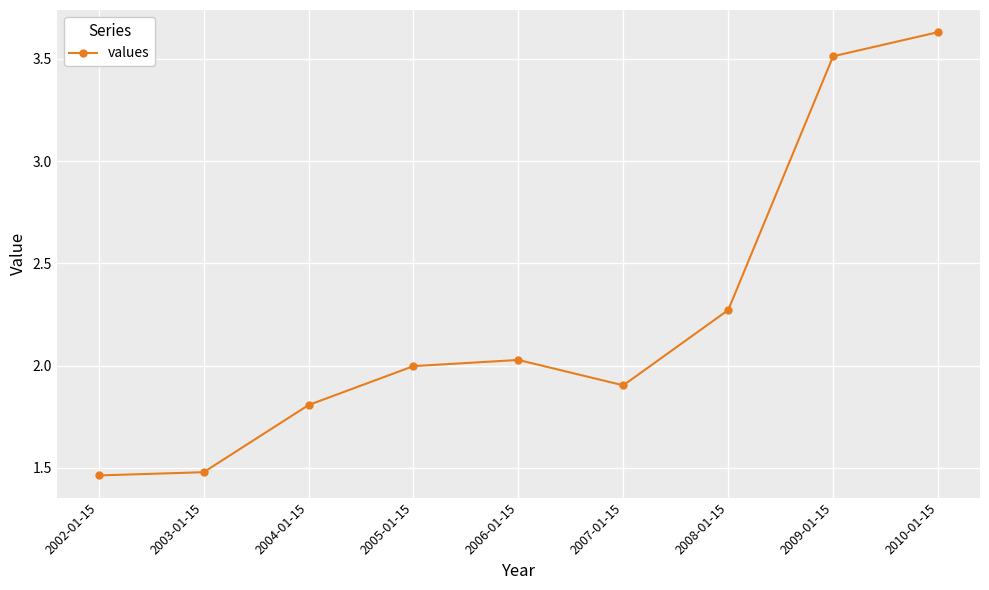

Which category has the highest value across all series?

2010-01-15